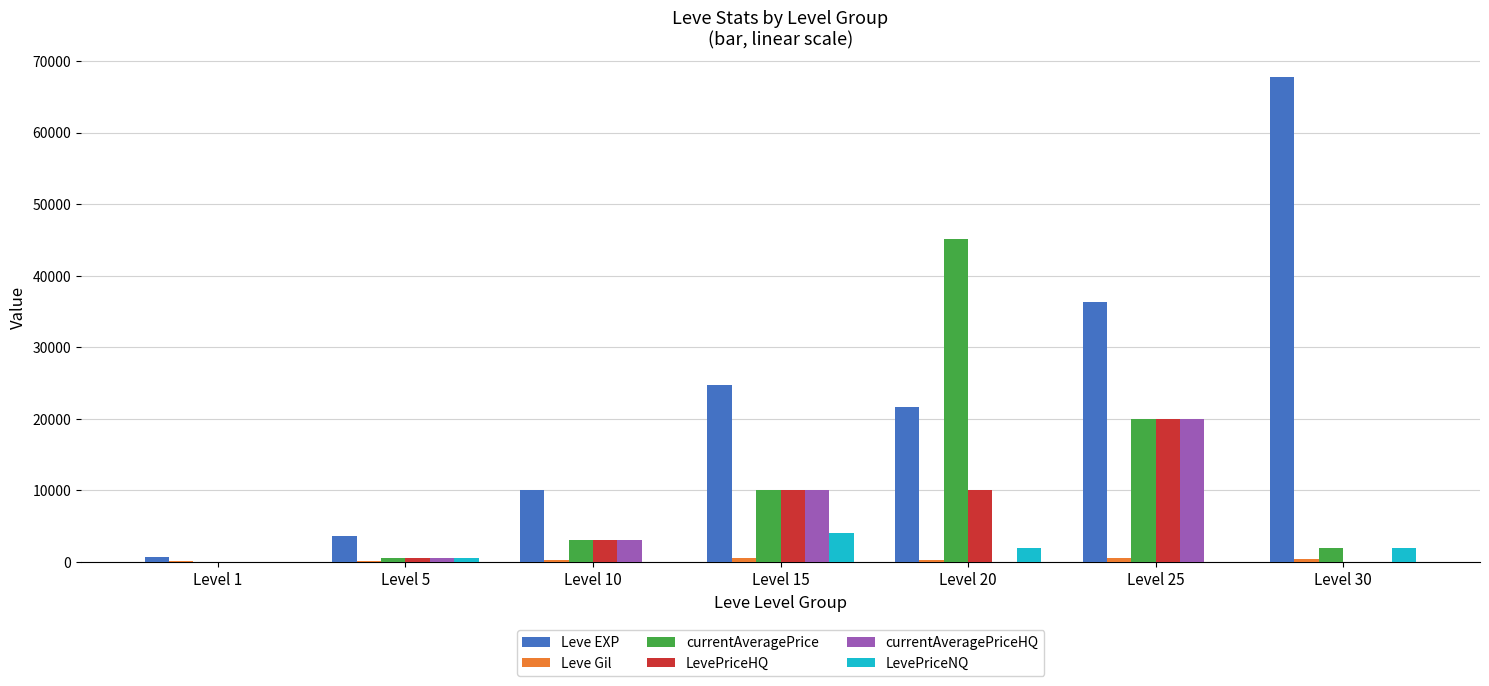

Which category has the highest value across all series?

Level 30